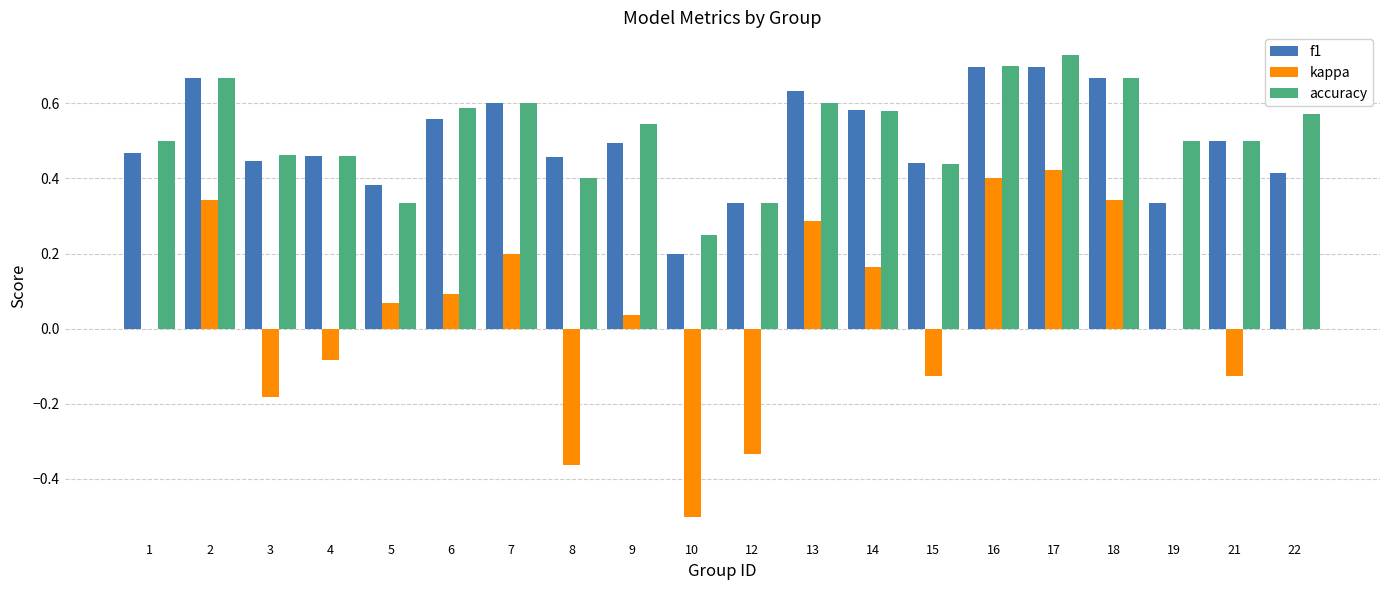

Is the value of f1 at 17 greater than the value of kappa at 5?

Yes